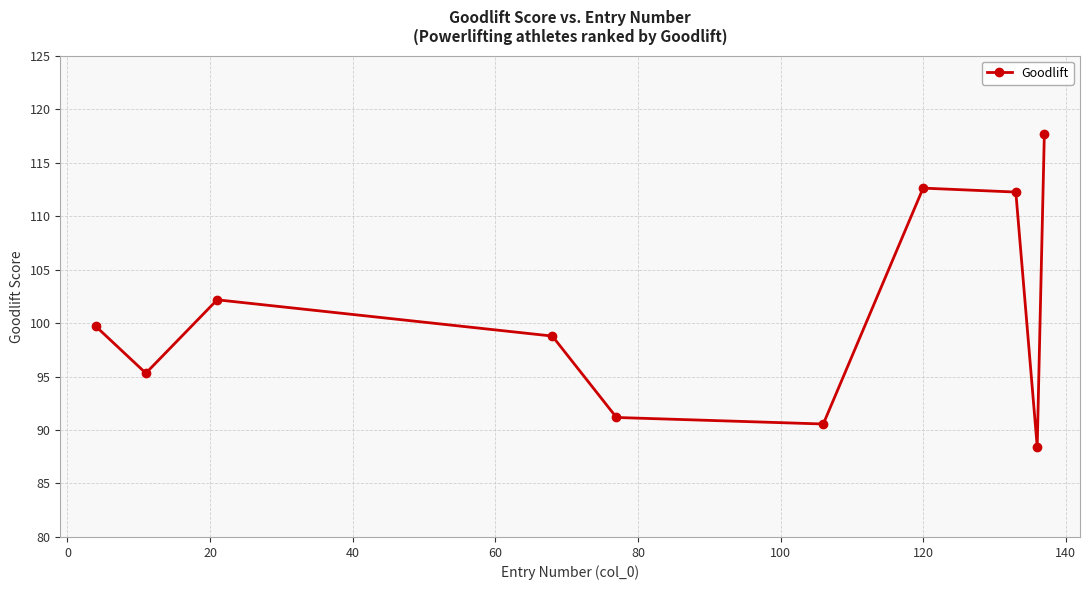

True or false: the data has more than 2 interior local peaks.

False